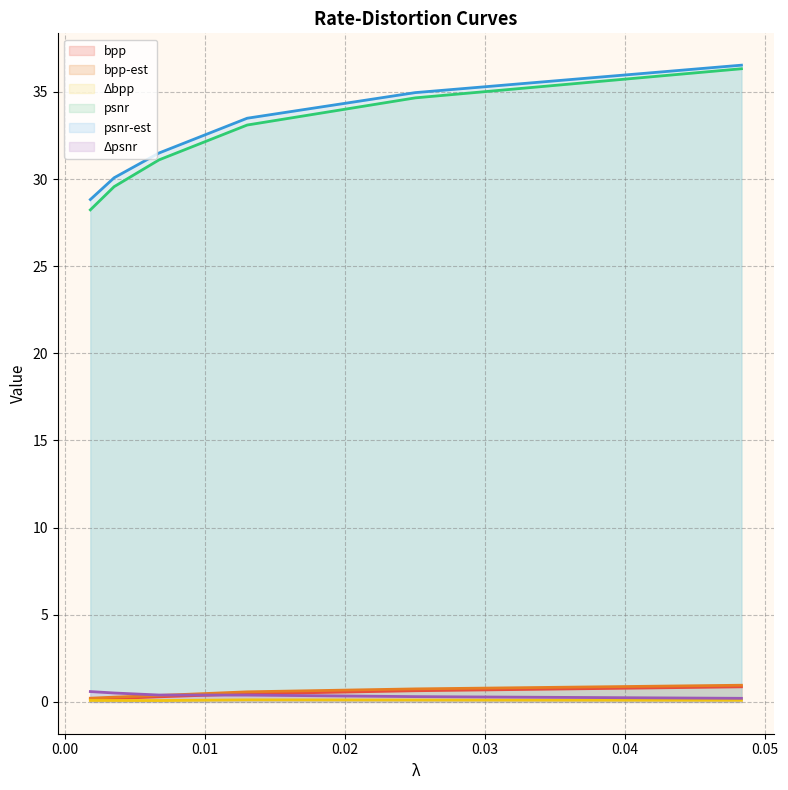

What are all the series names shown in the legend?

bpp, bpp-est, Δbpp, psnr, psnr-est, Δpsnr